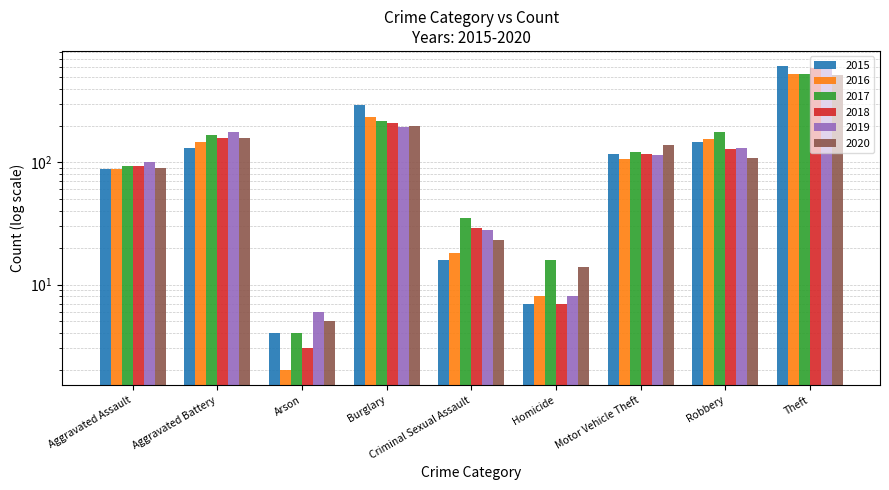

At Theft, list the series in order from largest to smallest.

2015, 2018, 2019, 2017, 2016, 2020